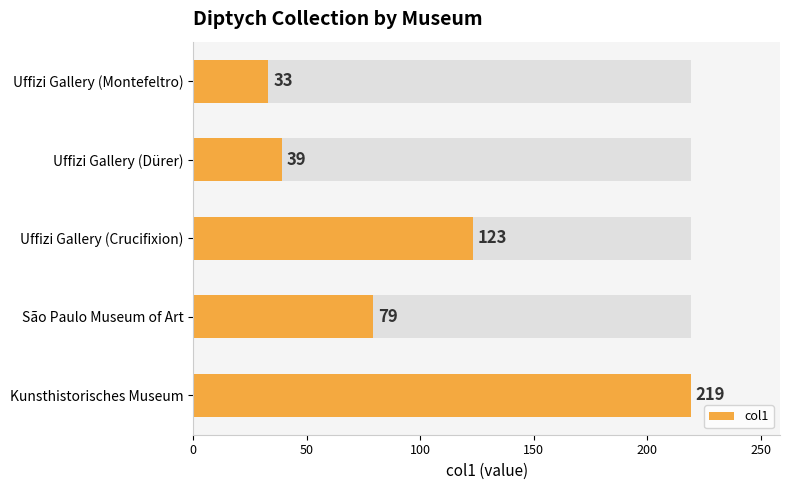

The value at 0 is 219. True or false?

True